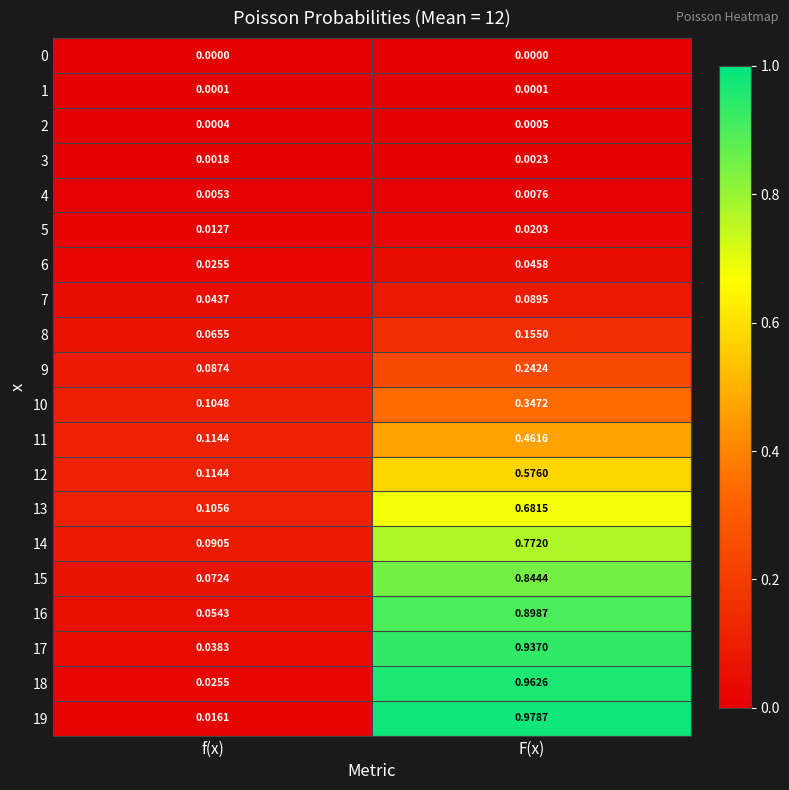

Which category has the highest value in the 6 series?

F(x)